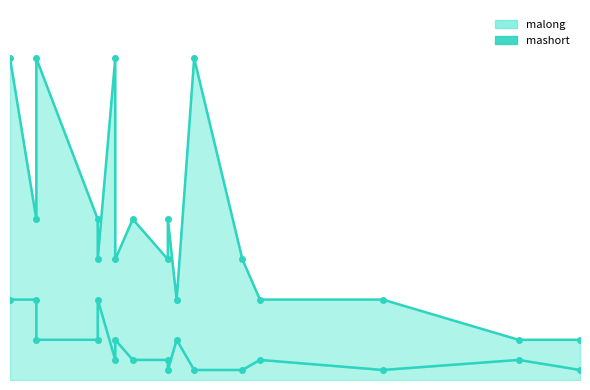

What is the total value across all series at 152?

40